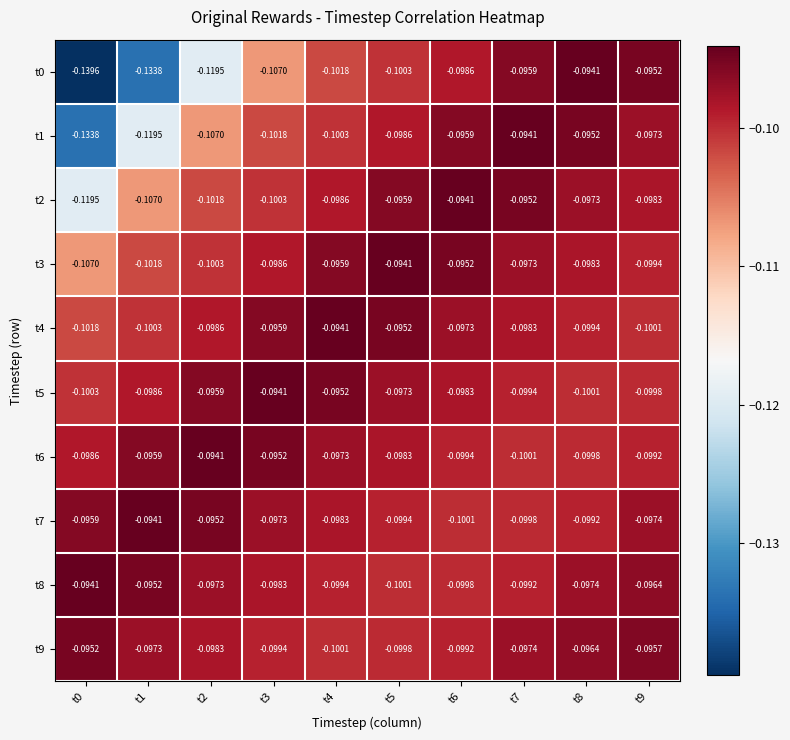

Is the value of t1 at t0 greater than the value of t9 at t6?

No